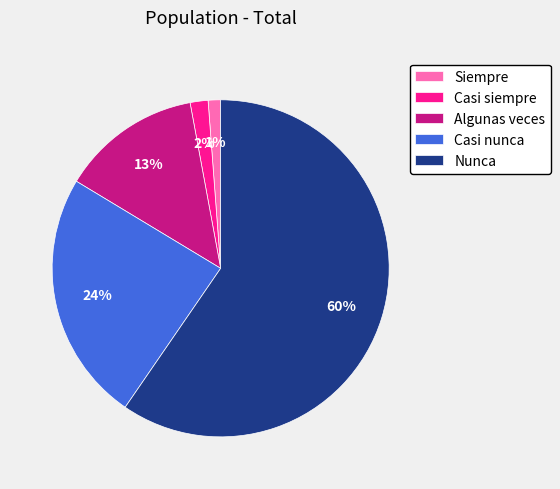

Between Casi nunca and Nunca, which is larger?

Nunca